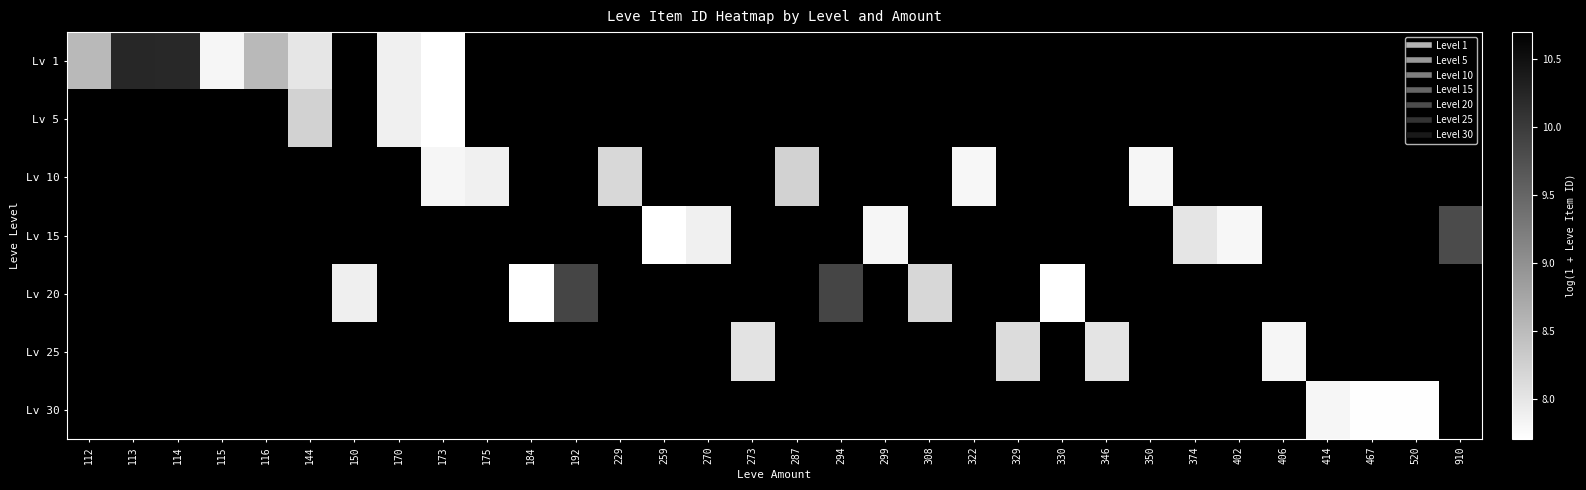

List the series in order of their overall mean, lowest first.

Lv 1, Lv 5, Lv 10, Lv 15, Lv 20, Lv 25, Lv 30